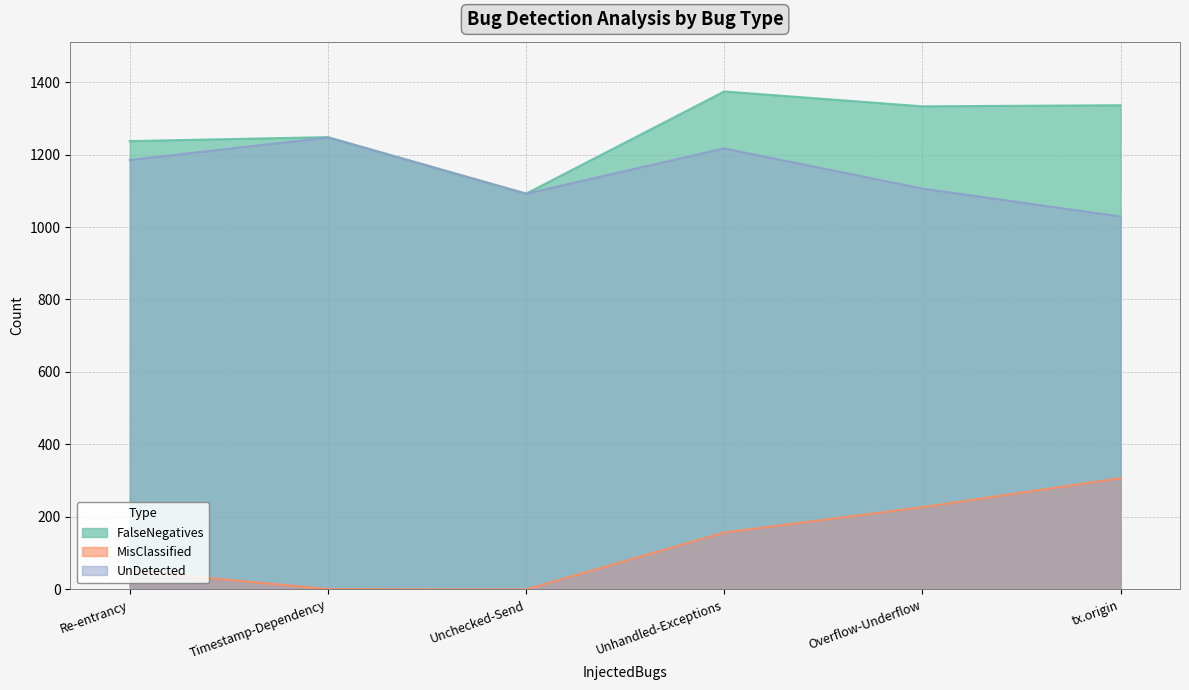

In UnDetected, how many points are lower than both neighbors (excluding endpoints)?

1